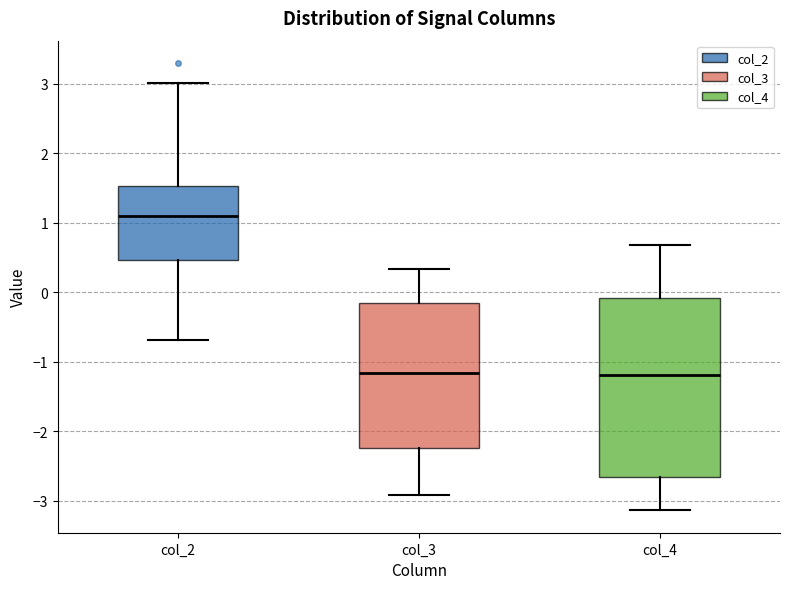

Where is the lower edge of the box for col_3 on the y-axis? The values are not printed on the chart, so give them approximately, as read against the axis.

-2.2